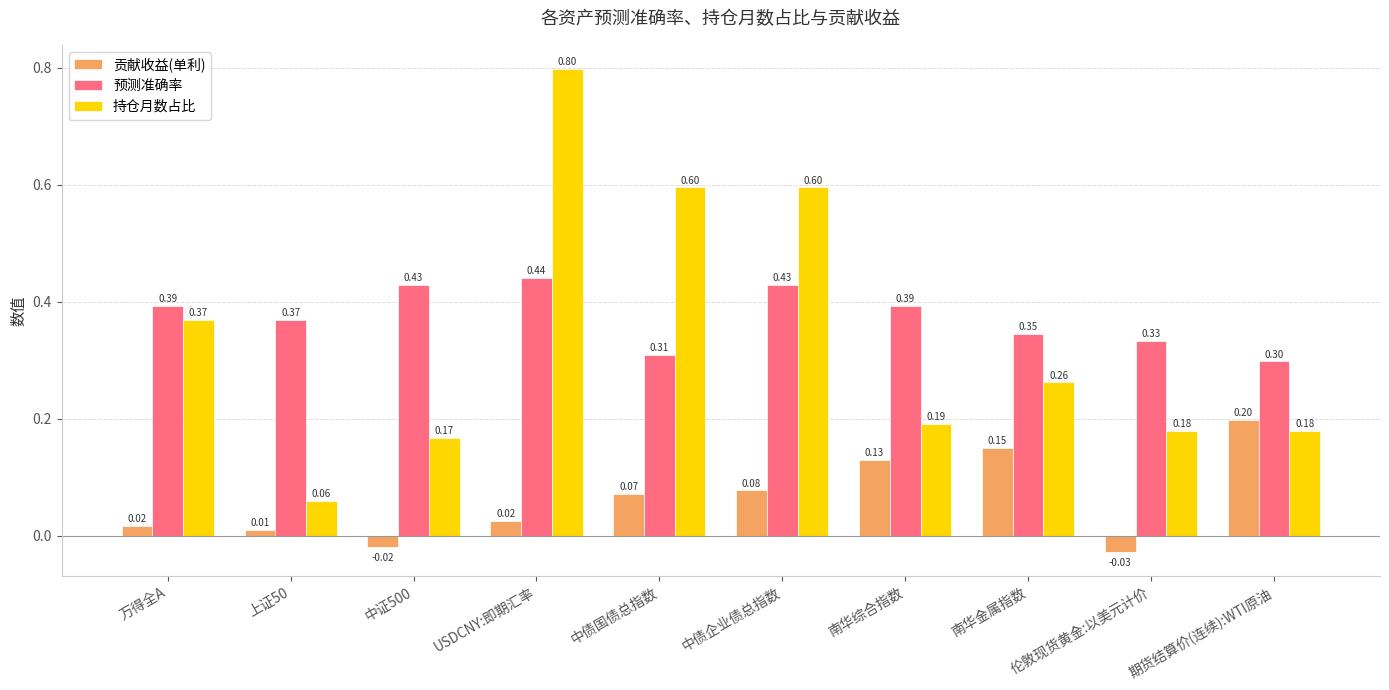

Which series has the largest range (max minus min)?

持仓月数占比